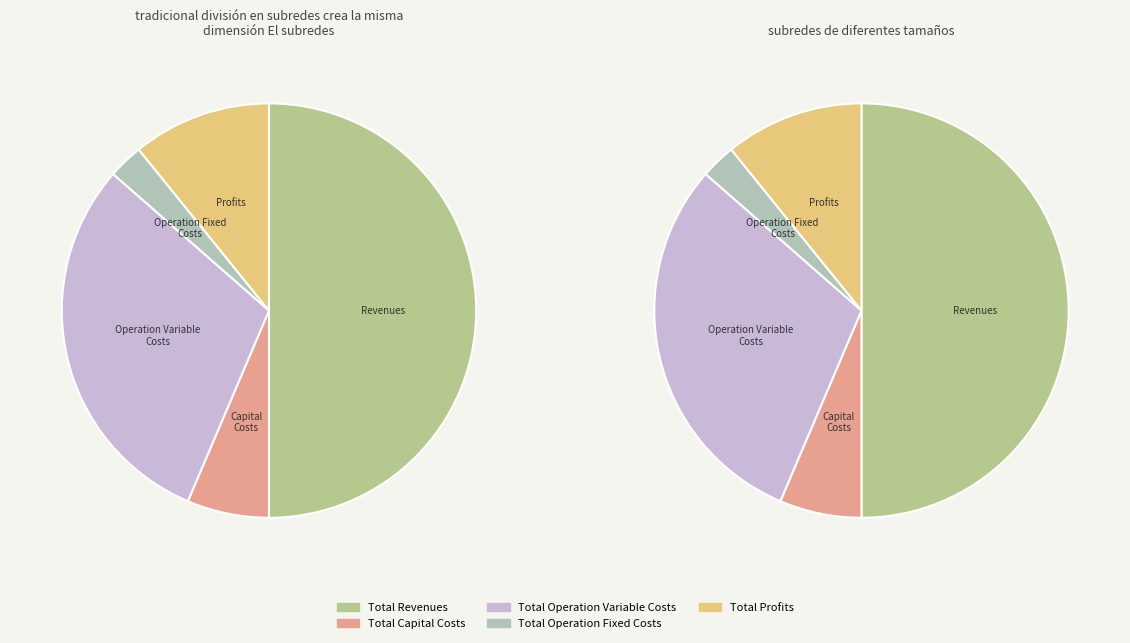

To the nearest percent, what is the average slice percentage?

20%